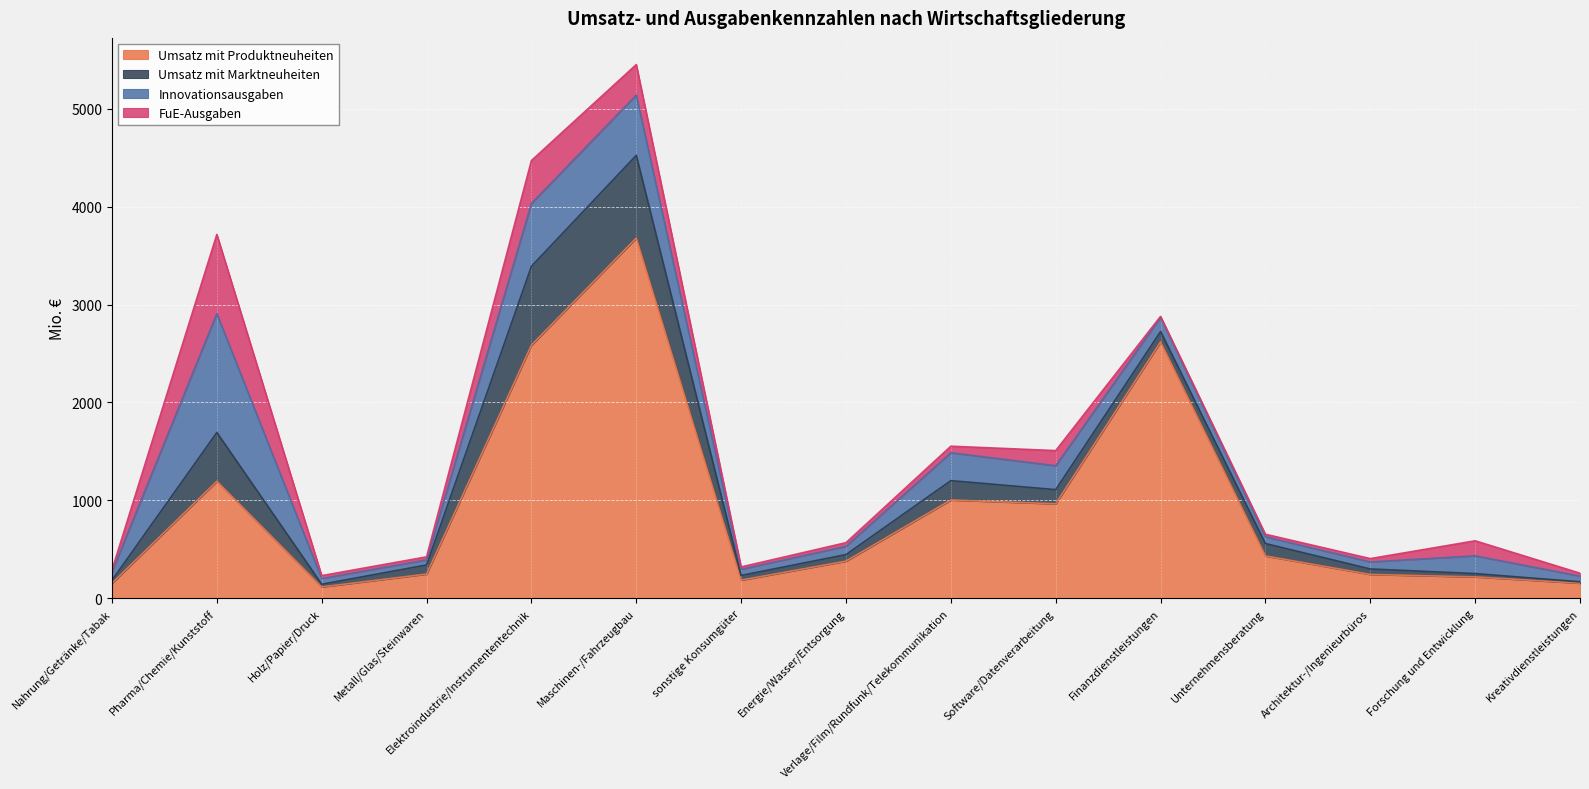

How many series are shown in this chart?

4